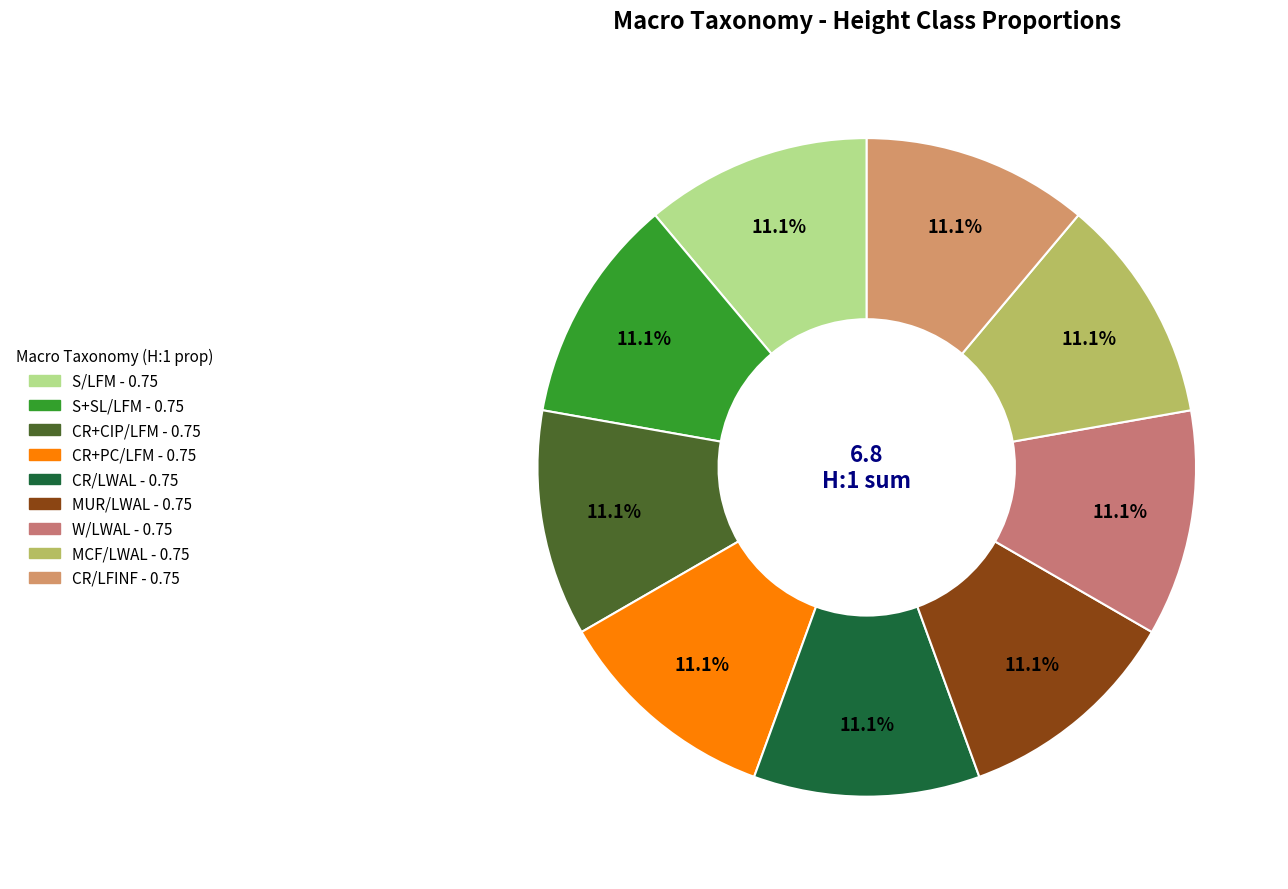

What percentage is NOT represented by CR/LWAL?

88.9%